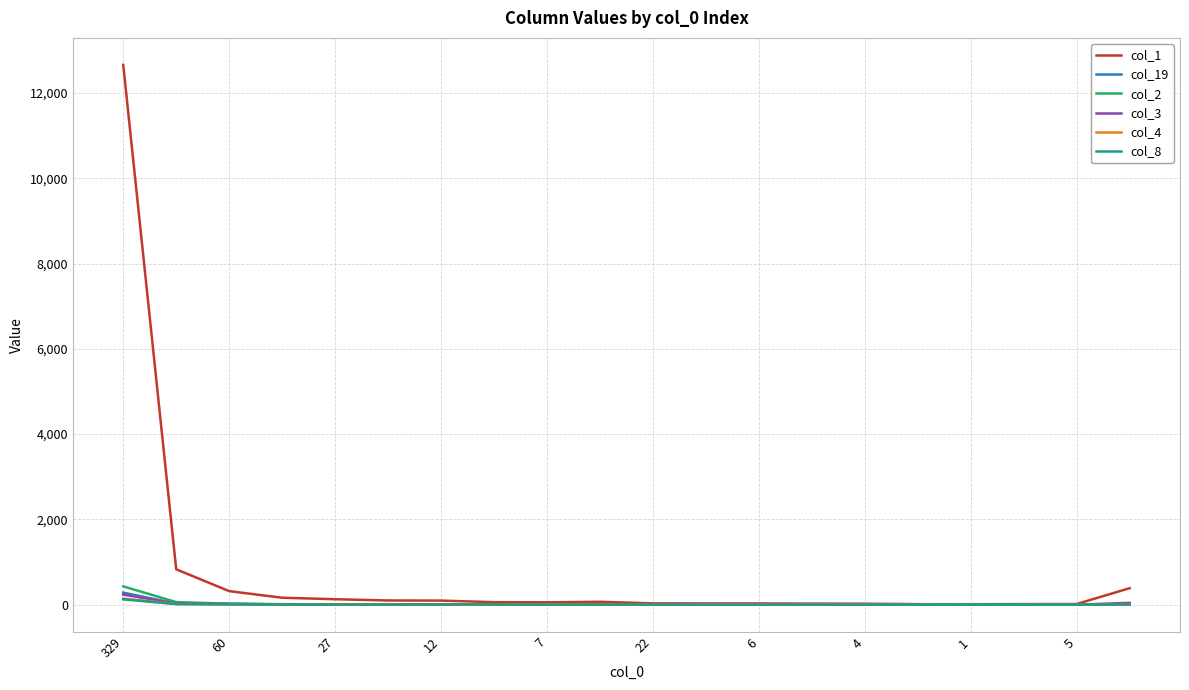

What is the greatest value displayed?

12662